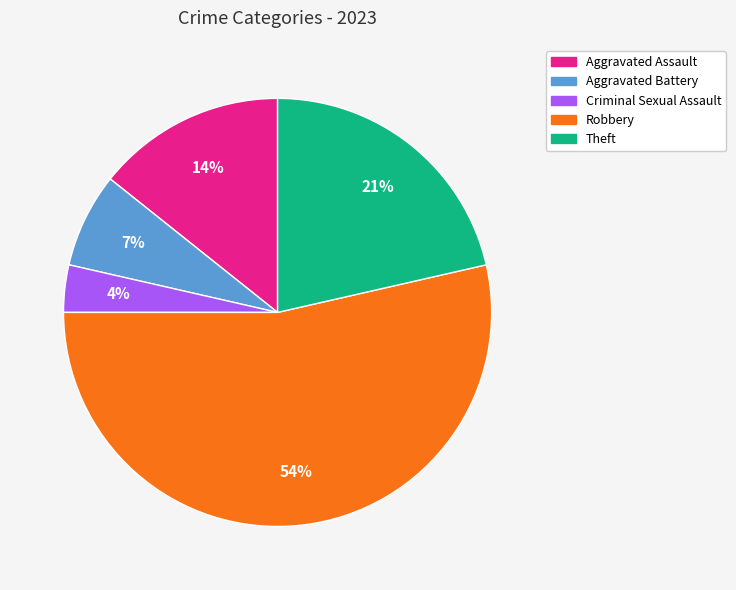

To the nearest percent, what is the difference between the largest and smallest slice percentages?

50%